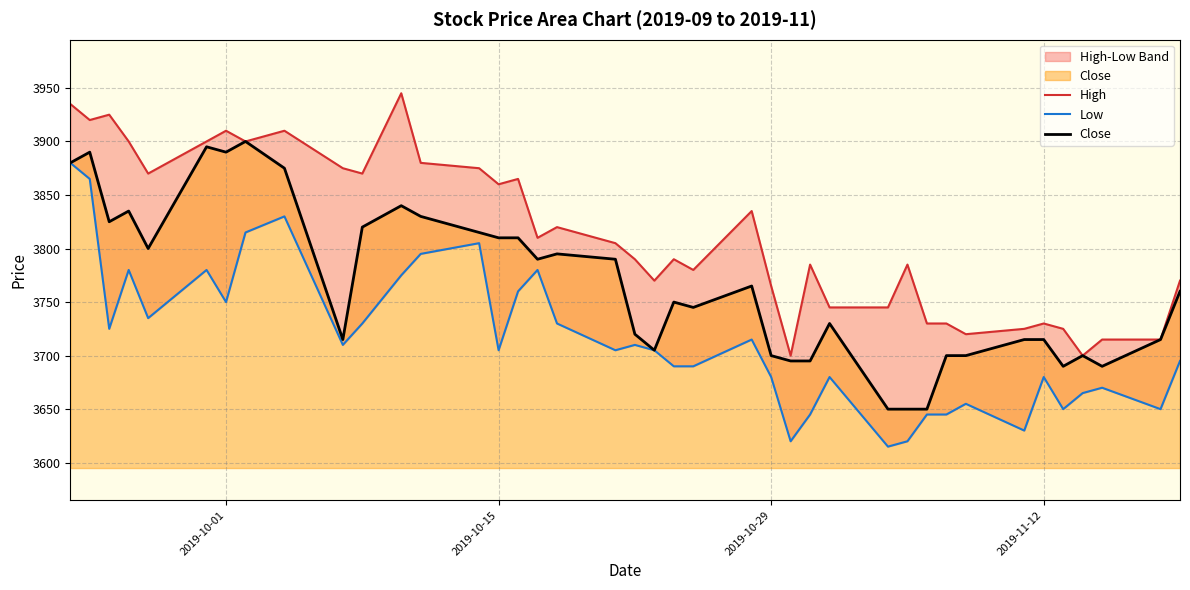

What is the lowest value of the Low series?

3615